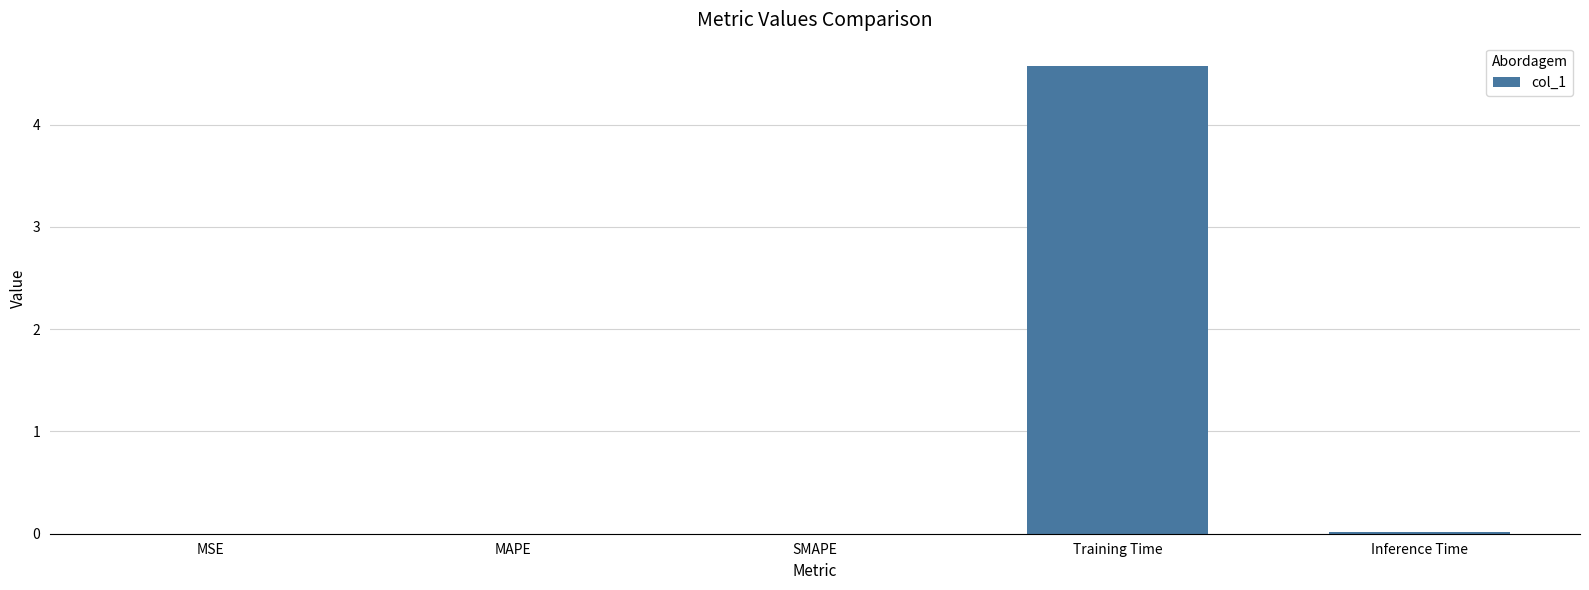

Between Training Time and MSE, which is larger?

Training Time